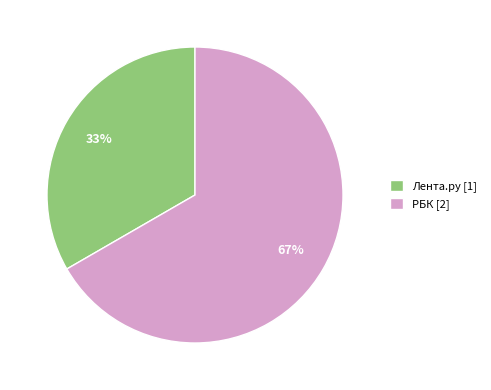

Between Лента.ру and РБК, which is larger?

РБК